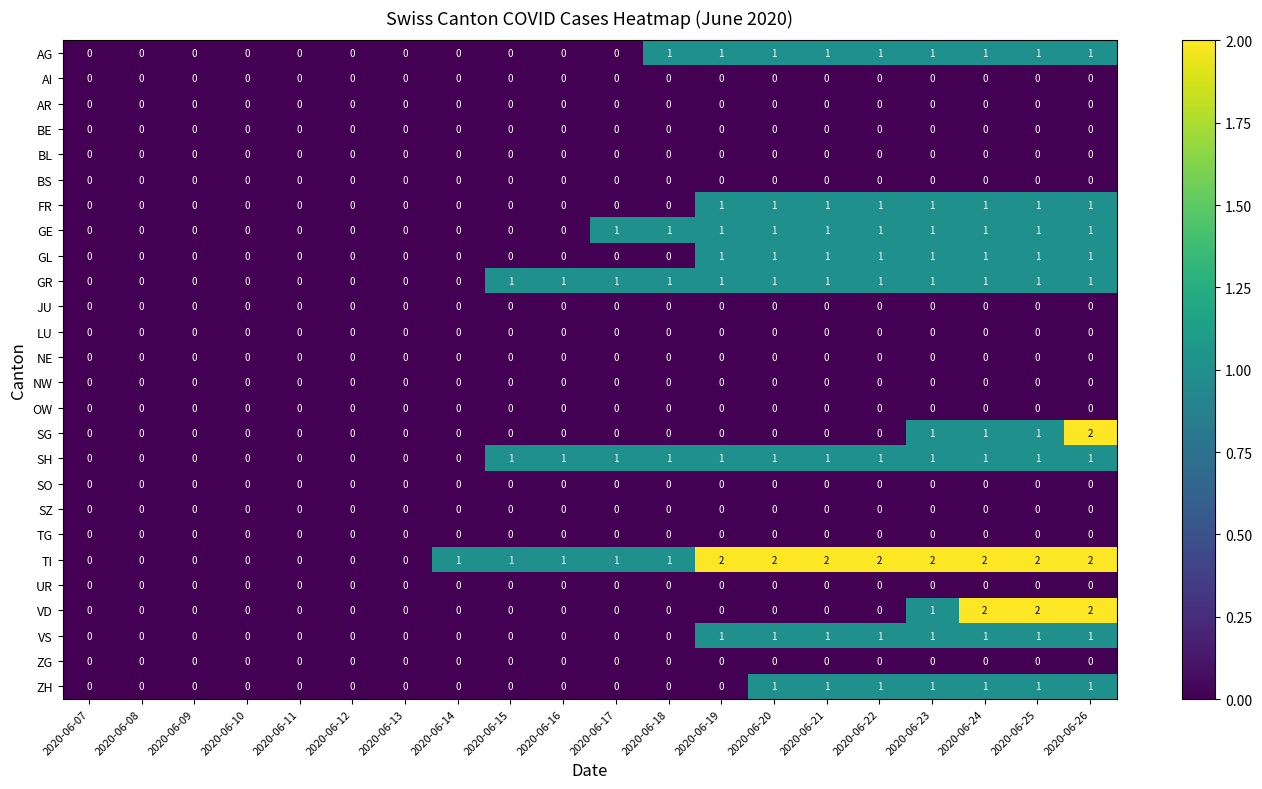

At which category is the sum across all series the highest?

2020-06-26